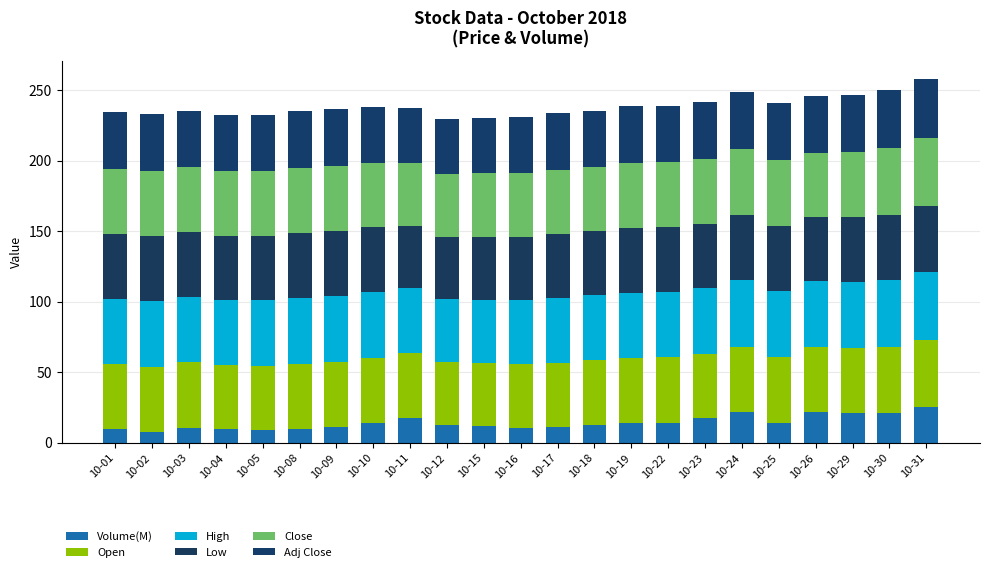

Count the number of data series in this chart.

6